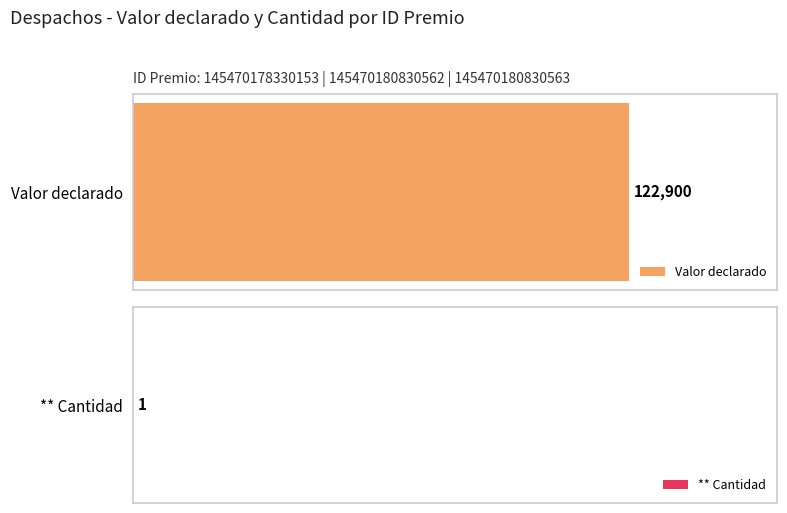

How many bars are there in each group?

2